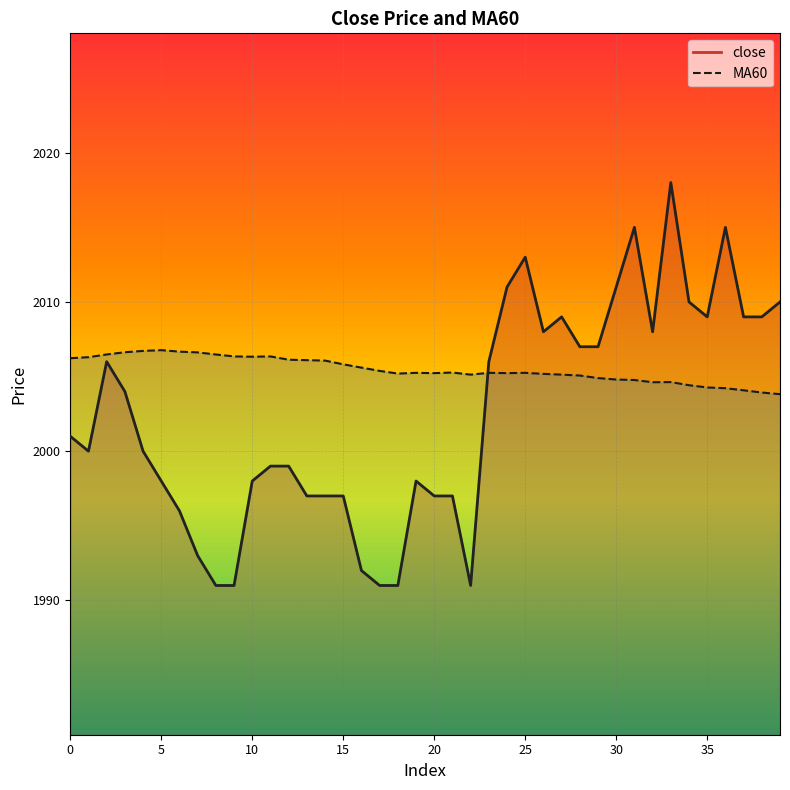

Rank the series by their average value, from highest to lowest.

MA60, close